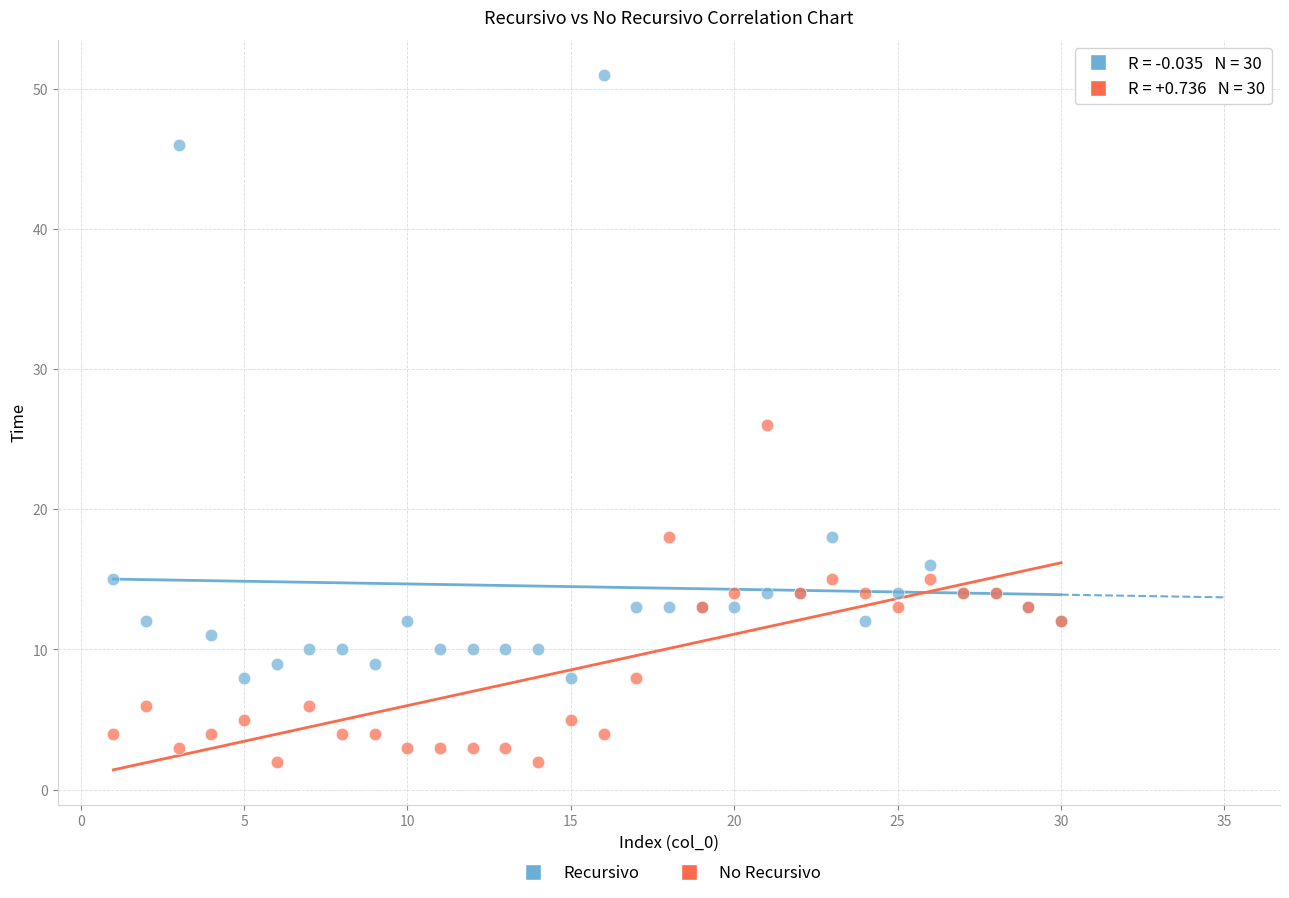

What is the X range (max minus min) for the scatter plot?

29